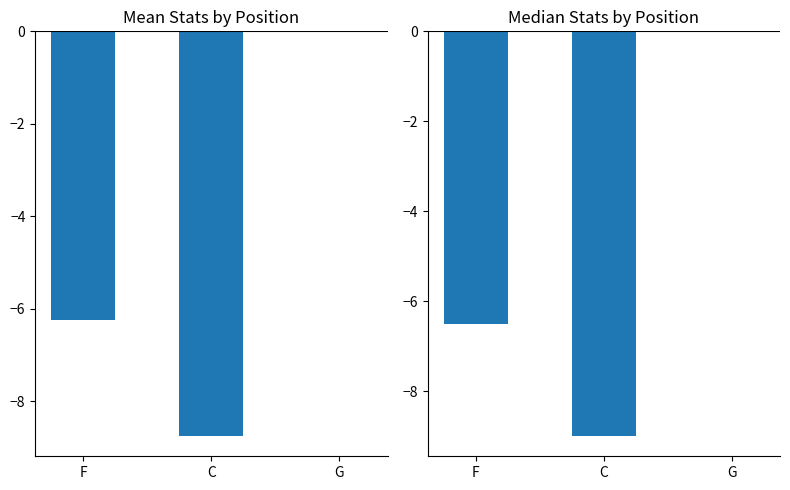

What is the label of the 2nd bar from the right?

C